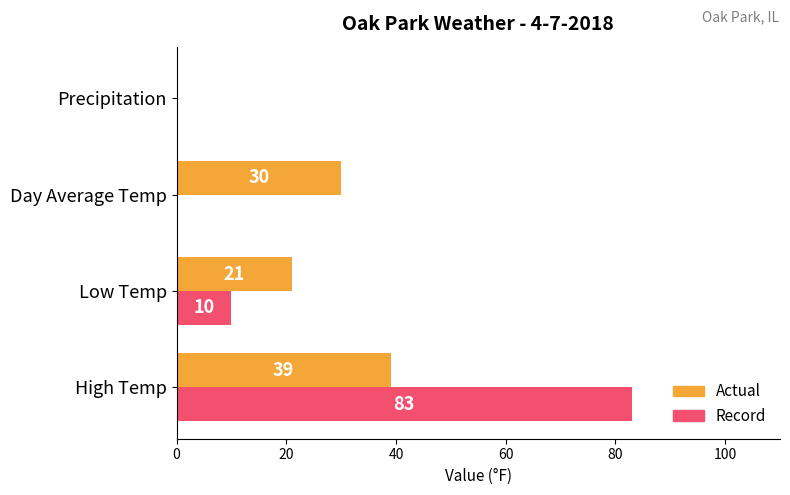

What is the sum of all Actual values?

90